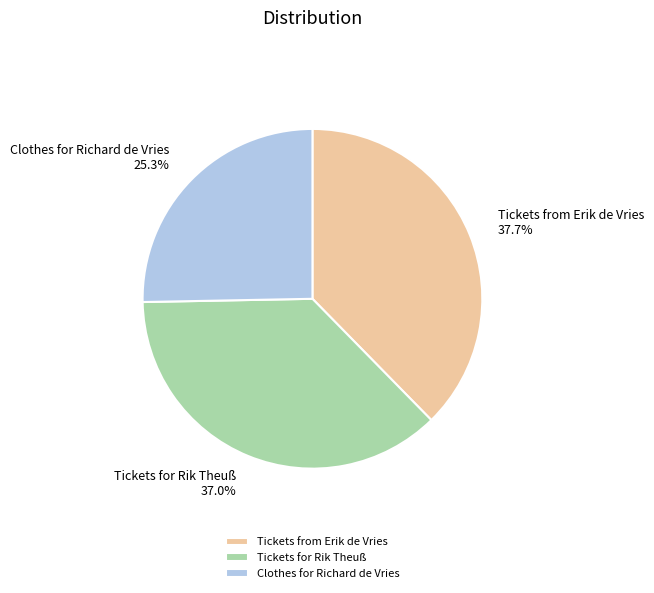

To the nearest percent, what portion does Tickets from Erik de Vries represent?

38%